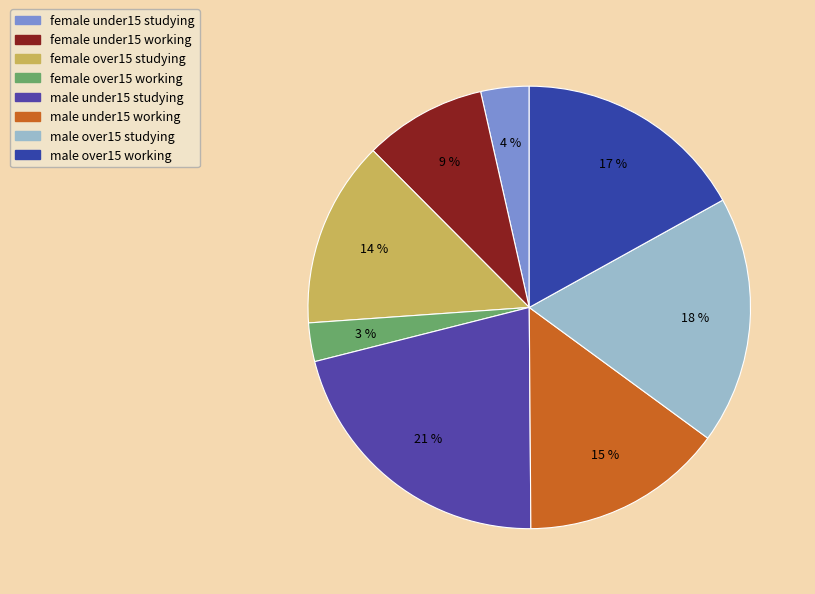

To the nearest percent, what is the average slice percentage?

12%